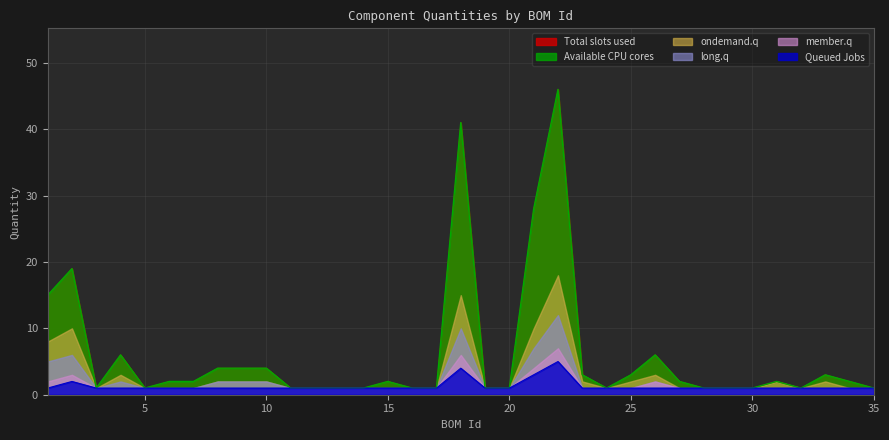

Which series has the largest total across all categories?

Total slots used